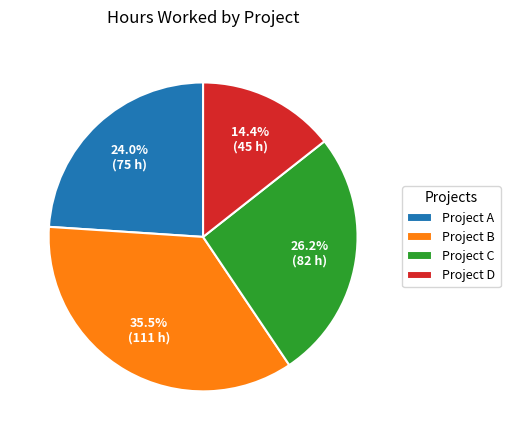

Which slice is the largest?

Project B